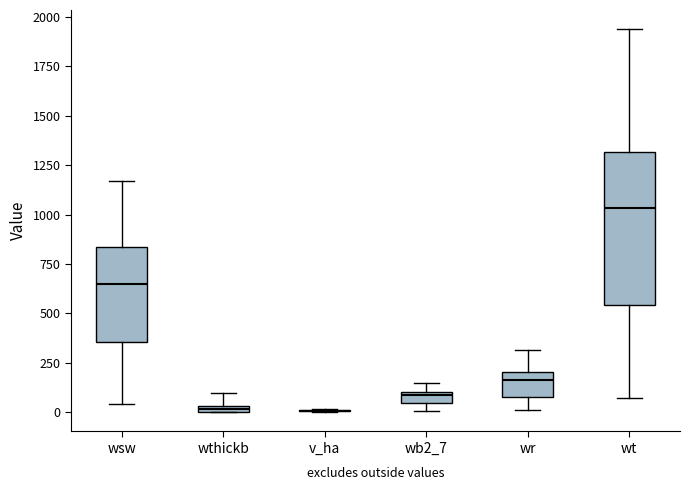

Which box is the tallest, from its lower edge to its upper edge?

wt